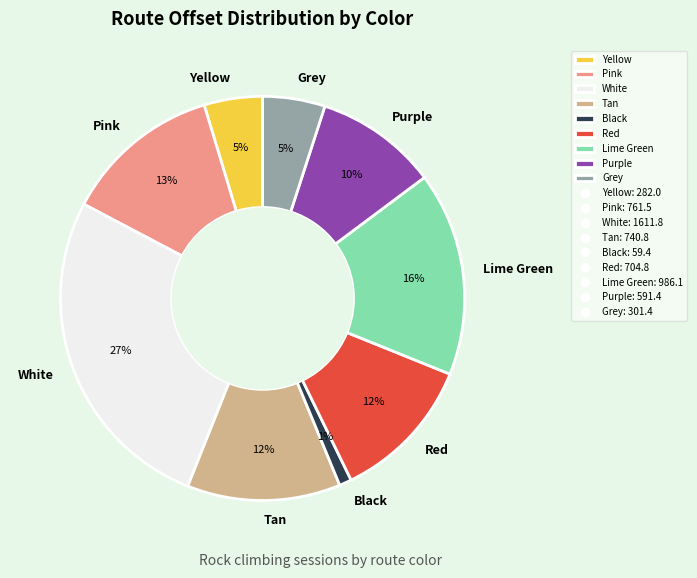

To the nearest percent, what is the difference between the Black and Purple slice percentages?

9%